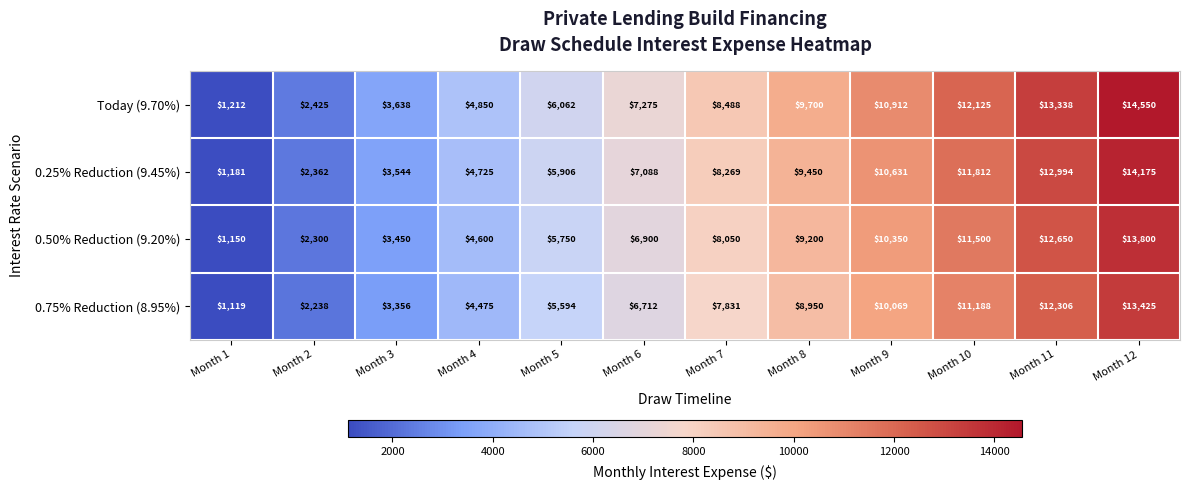

What is the spread (max minus min) of values at Month 11?

1032